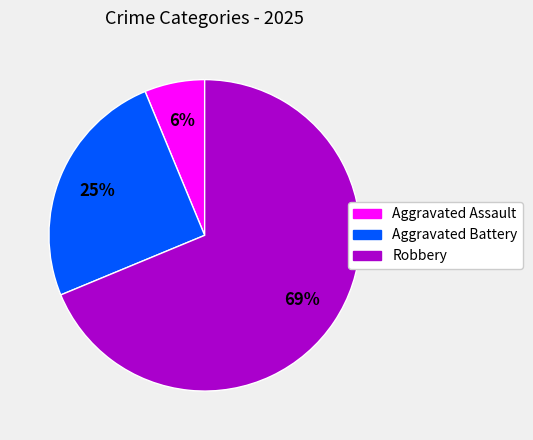

To the nearest percent, what is the average slice percentage?

33%